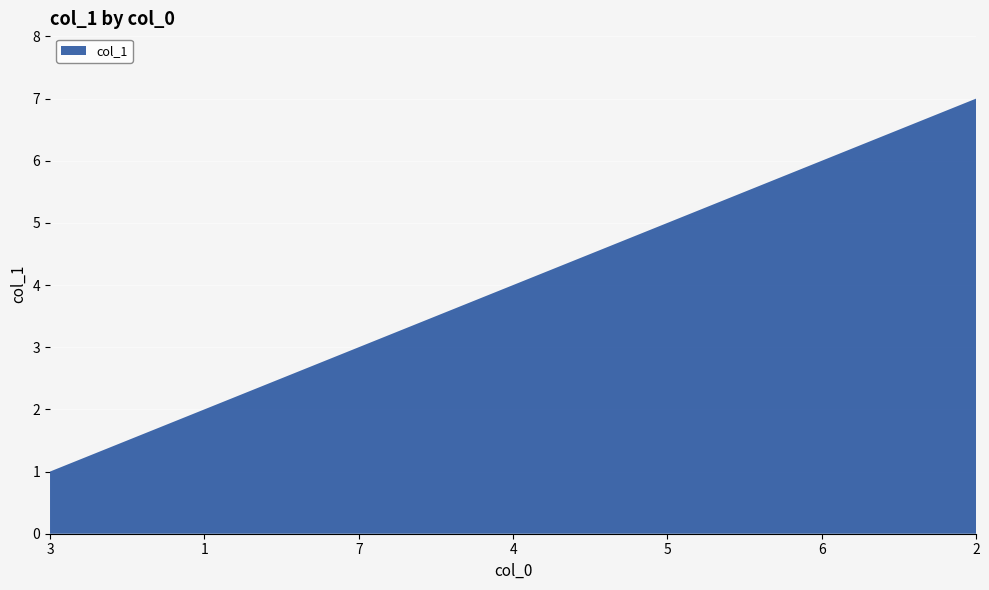

Reading left to right, extract all data points from this chart.

1	2	3	4	5	6	7